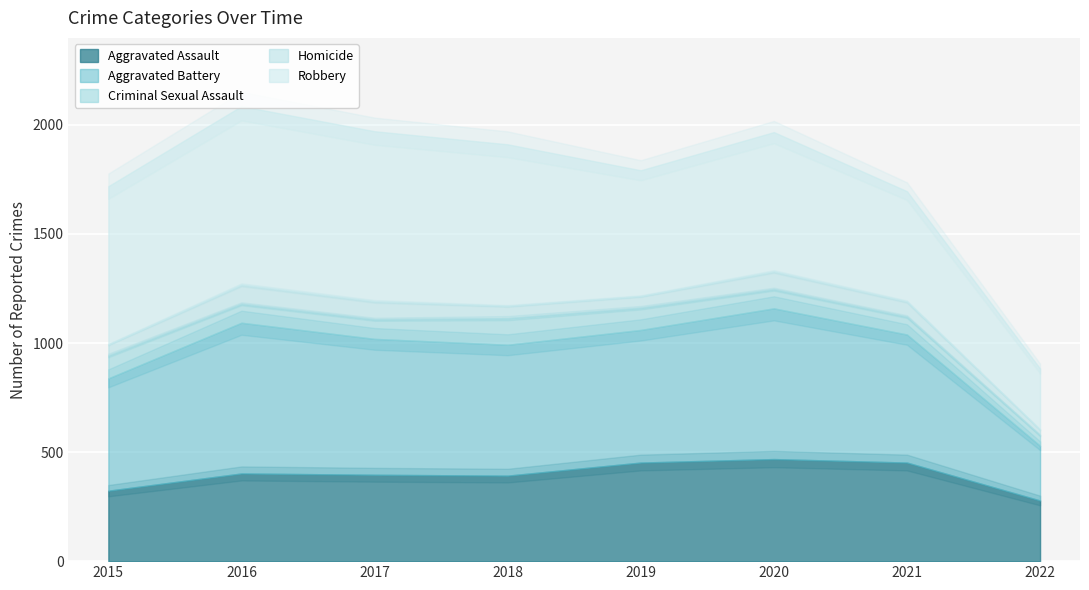

How many data points in Homicide are above 69?

3